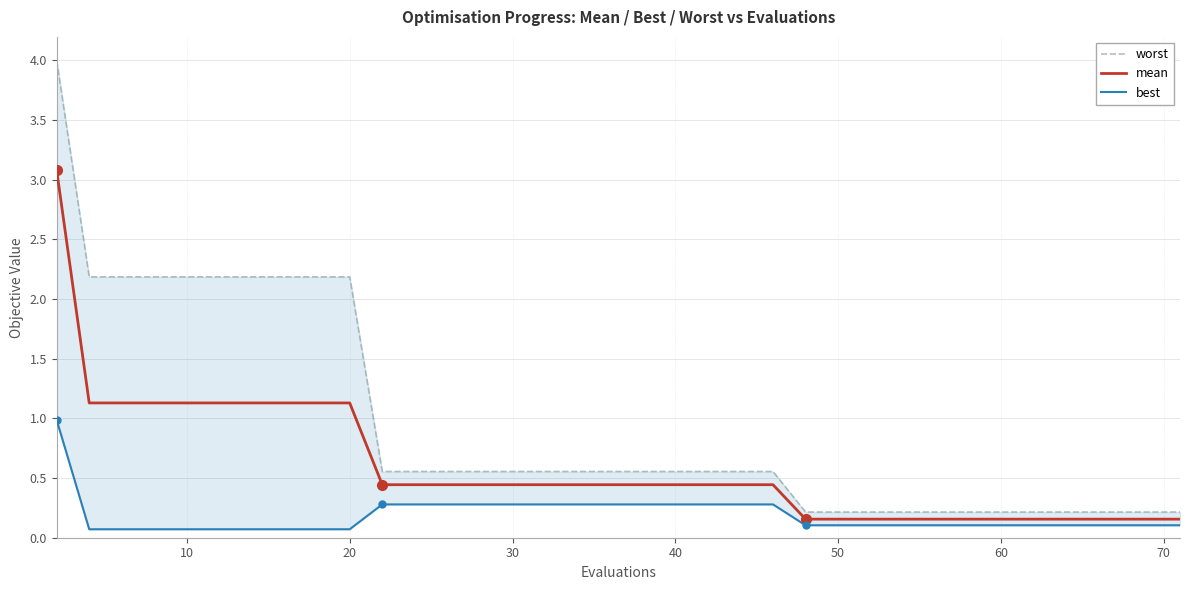

True or false: worst and mean intersect in this chart.

False